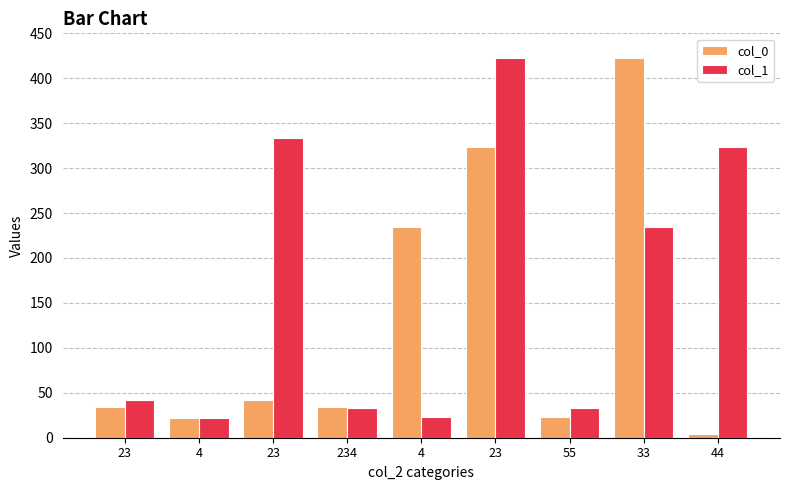

The value of col_1 at 23 is 185. True or false?

False